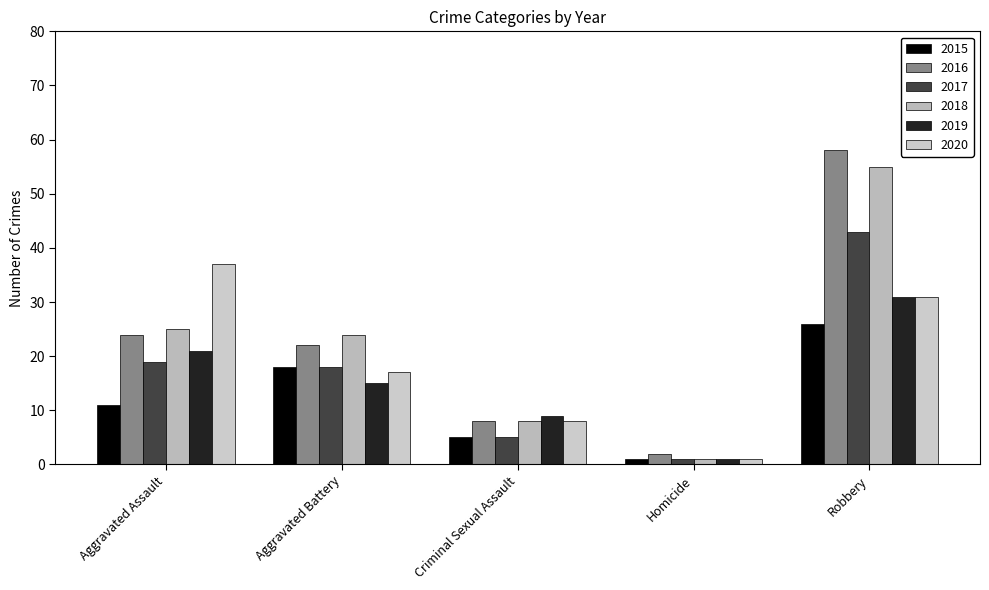

At which label is 2017 closest to 22?

Aggravated Assault